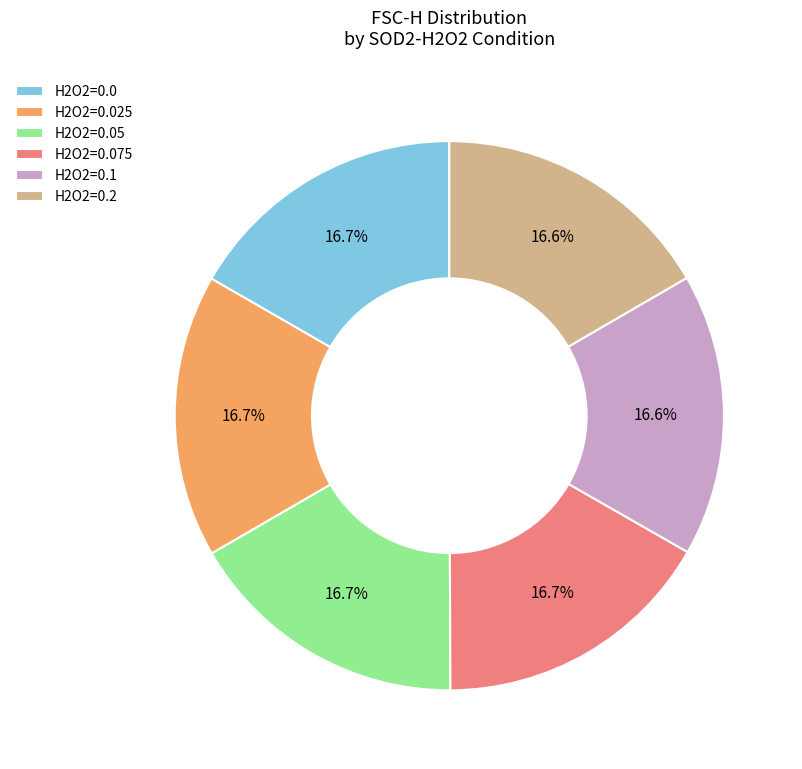

What percentage is NOT represented by H2O2=0.1?

83.4%